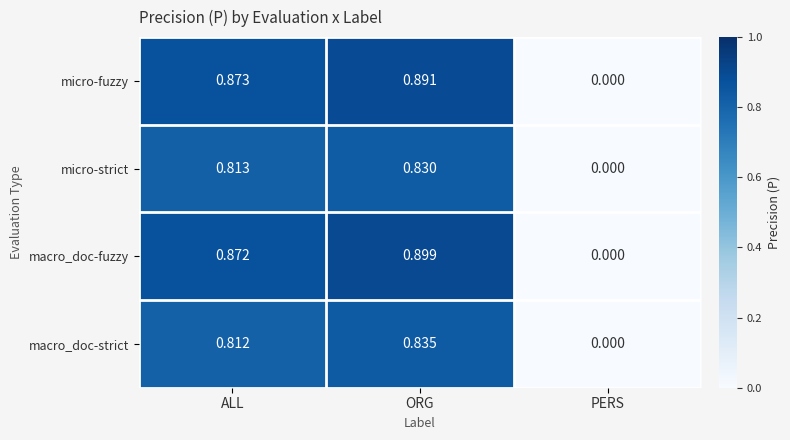

Which series changed the most between ALL and PERS?

micro-fuzzy